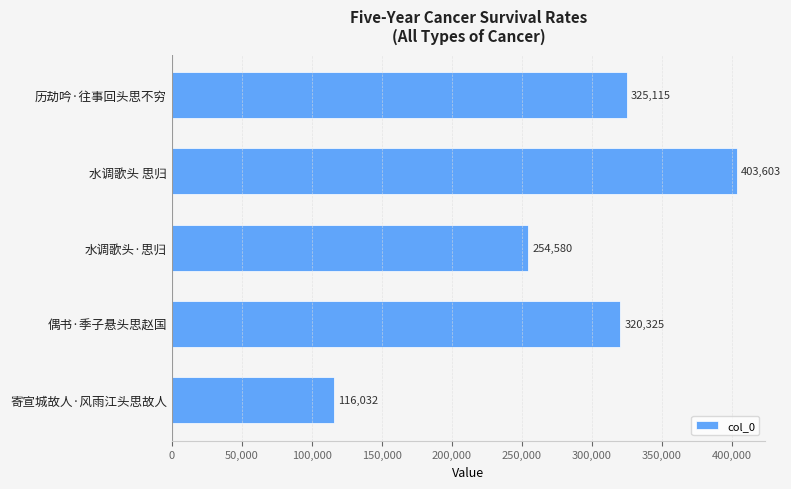

How many distinct data groups are displayed?

1